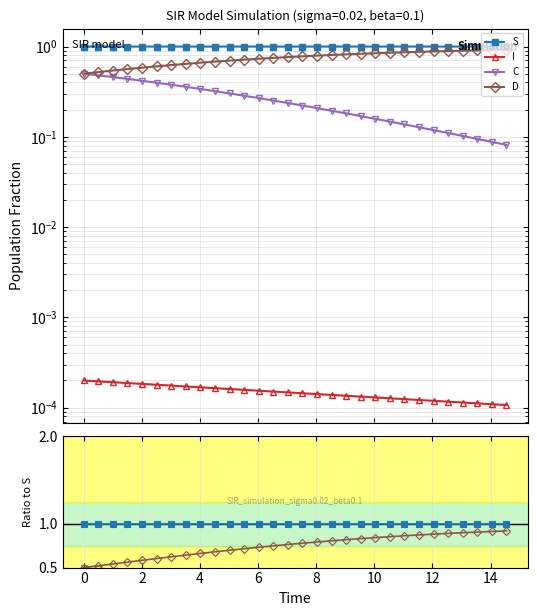

Is the value of C at 22 greater than the value of I at 13?

Yes